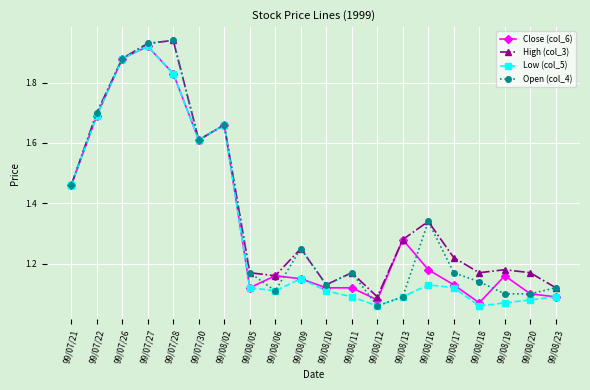

Rank the series by their average value, from highest to lowest.

High (col_3), Open (col_4), Close (col_6), Low (col_5)